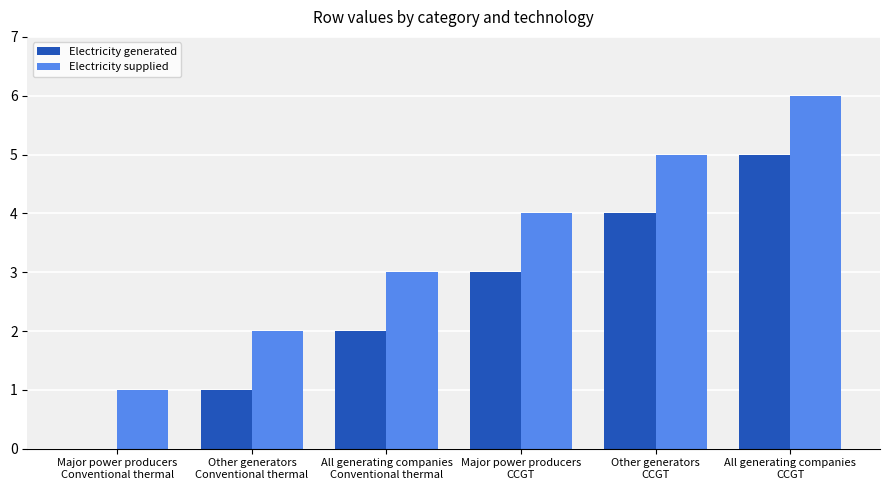

What is the difference between the Electricity supplied values at Major power producers
Conventional thermal and Other generators
Conventional thermal?

1